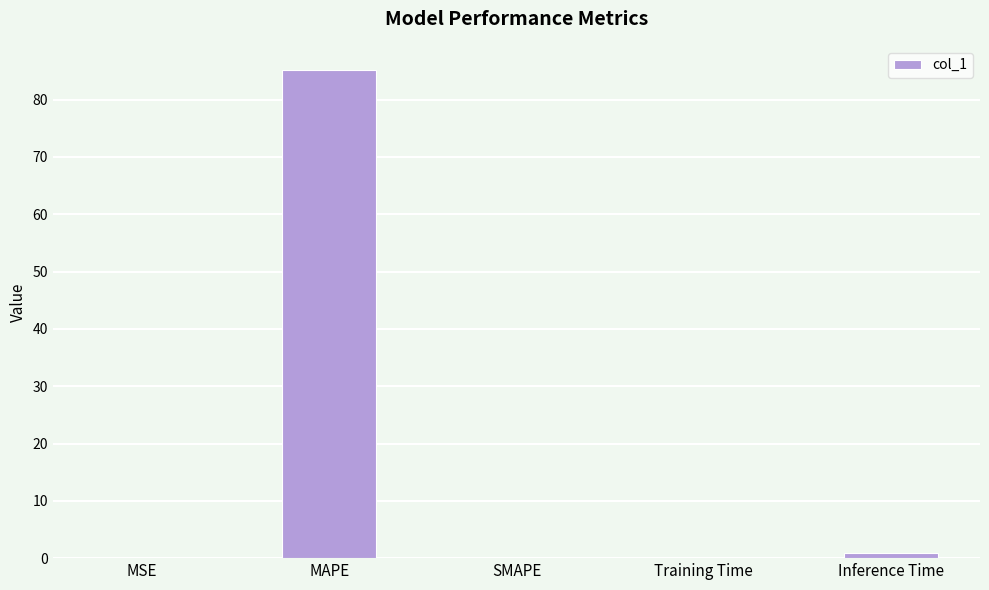

True or false: the data shows 85.1 at MAPE.

True